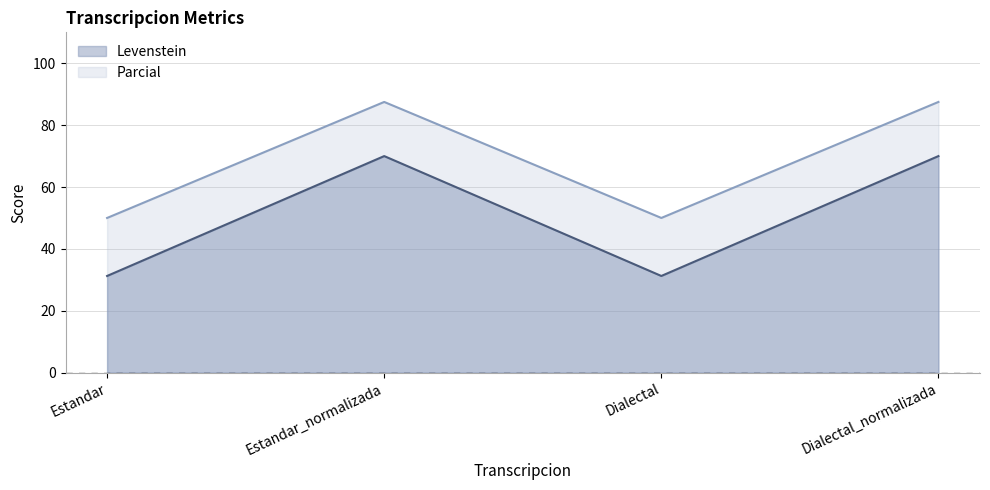

What is the label of the 2nd point from the left?

Estandar_normalizada